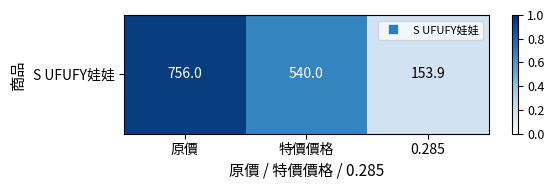

True or false: the data shows 153.9 at 0.285.

True